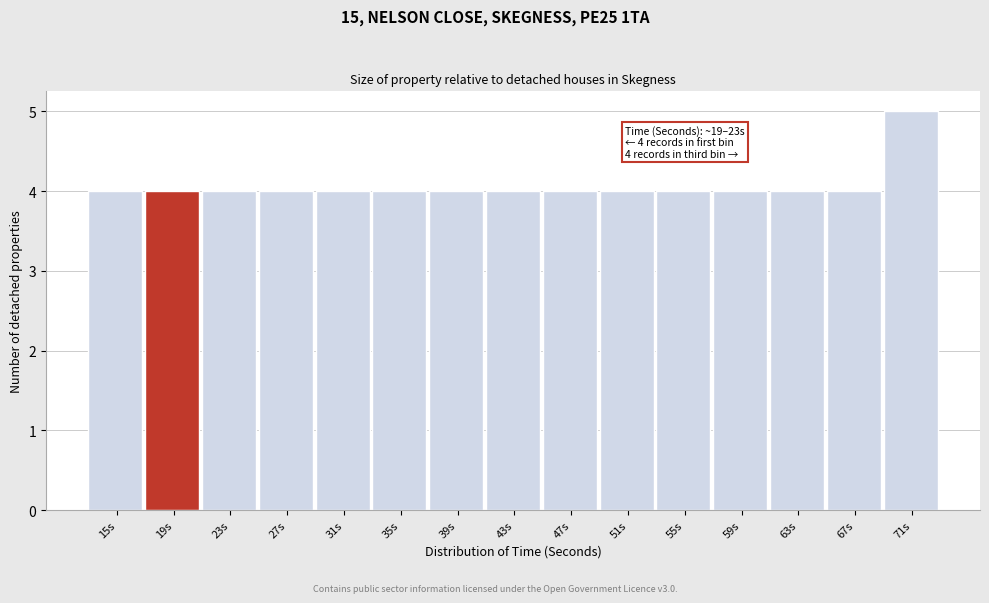

Reading left to right, extract all data points from this chart.

4	4	4	4	4	4	4	4	4	4	4	4	4	4	5